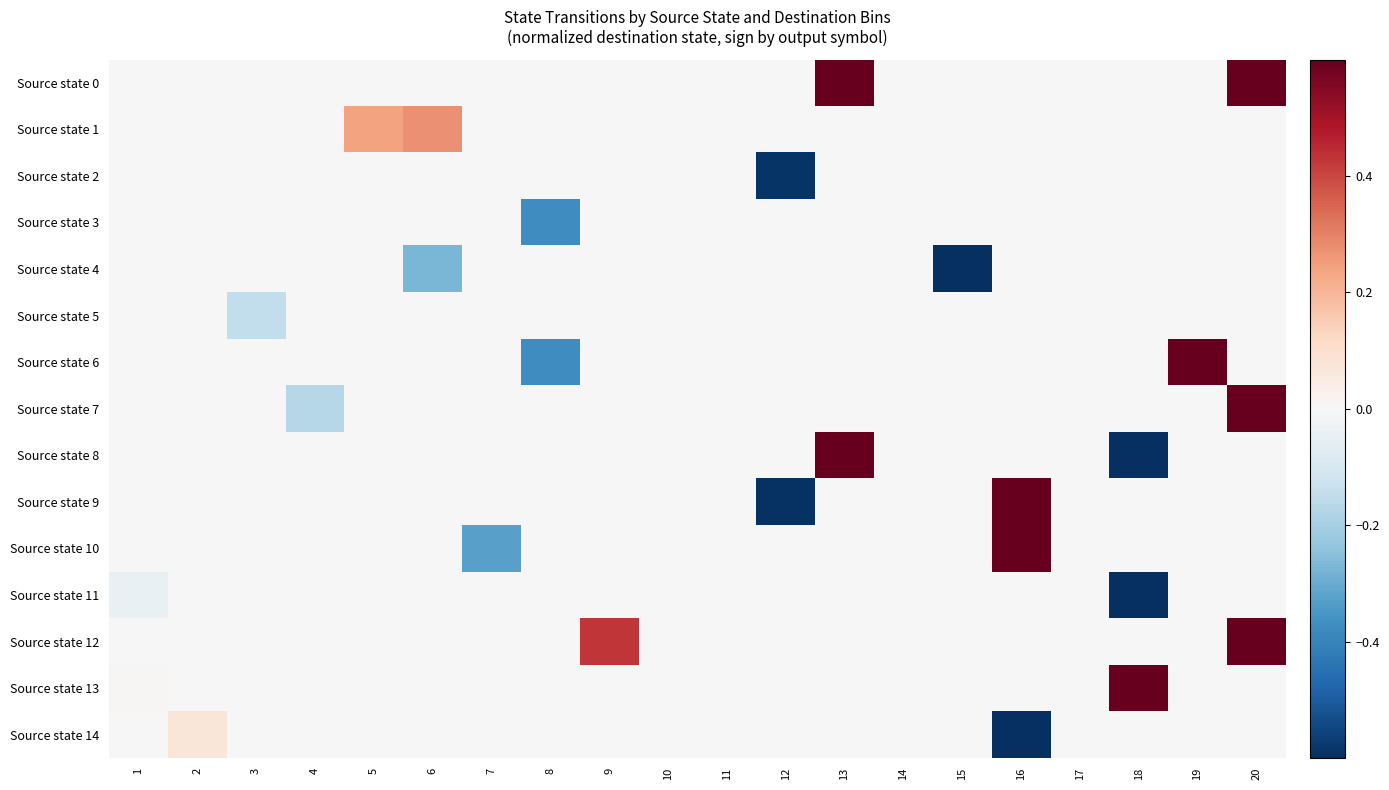

Reading left to right, extract all data points from this chart.

Source state 0: 1=0.0	2=0.0	3=0.0	4=0.0	5=0.0	6=0.0	7=0.0	8=0.0	9=0.0	10=0.0	11=0.0	12=0.0	13=0.6	14=0.0	15=0.0	16=0.0	17=0.0	18=0.0	19=0.0	20=1.0
Source state 1: 1=0.0	2=0.0	3=0.0	4=0.0	5=0.2	6=0.3	7=0.0	8=0.0	9=0.0	10=0.0	11=0.0	12=0.0	13=0.0	14=0.0	15=0.0	16=0.0	17=0.0	18=0.0	19=0.0	20=0.0
Source state 2: 1=0.0	2=0.0	3=0.0	4=0.0	5=0.0	6=0.0	7=0.0	8=0.0	9=0.0	10=0.0	11=0.0	12=-0.6	13=0.0	14=0.0	15=0.0	16=0.0	17=0.0	18=0.0	19=0.0	20=0.0
Source state 3: 1=0.0	2=0.0	3=0.0	4=0.0	5=0.0	6=0.0	7=0.0	8=-0.4	9=0.0	10=0.0	11=0.0	12=0.0	13=0.0	14=0.0	15=0.0	16=0.0	17=0.0	18=0.0	19=0.0	20=0.0
Source state 4: 1=0.0	2=0.0	3=0.0	4=0.0	5=0.0	6=-0.3	7=0.0	8=0.0	9=0.0	10=0.0	11=0.0	12=0.0	13=0.0	14=0.0	15=-0.7	16=0.0	17=0.0	18=0.0	19=0.0	20=0.0
Source state 5: 1=0.0	2=0.0	3=-0.1	4=0.0	5=0.0	6=0.0	7=0.0	8=0.0	9=0.0	10=0.0	11=0.0	12=0.0	13=0.0	14=0.0	15=0.0	16=0.0	17=0.0	18=0.0	19=0.0	20=0.0
Source state 6: 1=0.0	2=0.0	3=0.0	4=0.0	5=0.0	6=0.0	7=0.0	8=-0.4	9=0.0	10=0.0	11=0.0	12=0.0	13=0.0	14=0.0	15=0.0	16=0.0	17=0.0	18=0.0	19=0.9	20=0.0
Source state 7: 1=0.0	2=0.0	3=0.0	4=-0.2	5=0.0	6=0.0	7=0.0	8=0.0	9=0.0	10=0.0	11=0.0	12=0.0	13=0.0	14=0.0	15=0.0	16=0.0	17=0.0	18=0.0	19=0.0	20=1.0
Source state 8: 1=0.0	2=0.0	3=0.0	4=0.0	5=0.0	6=0.0	7=0.0	8=0.0	9=0.0	10=0.0	11=0.0	12=0.0	13=0.6	14=0.0	15=0.0	16=0.0	17=0.0	18=-0.9	19=0.0	20=0.0
Source state 9: 1=0.0	2=0.0	3=0.0	4=0.0	5=0.0	6=0.0	7=0.0	8=0.0	9=0.0	10=0.0	11=0.0	12=-0.6	13=0.0	14=0.0	15=0.0	16=0.8	17=0.0	18=0.0	19=0.0	20=0.0
Source state 10: 1=0.0	2=0.0	3=0.0	4=0.0	5=0.0	6=0.0	7=-0.3	8=0.0	9=0.0	10=0.0	11=0.0	12=0.0	13=0.0	14=0.0	15=0.0	16=0.8	17=0.0	18=0.0	19=0.0	20=0.0
Source state 11: 1=-0.0	2=0.0	3=0.0	4=0.0	5=0.0	6=0.0	7=0.0	8=0.0	9=0.0	10=0.0	11=0.0	12=0.0	13=0.0	14=0.0	15=0.0	16=0.0	17=0.0	18=-0.9	19=0.0	20=0.0
Source state 12: 1=0.0	2=0.0	3=0.0	4=0.0	5=0.0	6=0.0	7=0.0	8=0.0	9=0.4	10=0.0	11=0.0	12=0.0	13=0.0	14=0.0	15=0.0	16=0.0	17=0.0	18=0.0	19=0.0	20=1.0
Source state 13: 1=0.0	2=0.0	3=0.0	4=0.0	5=0.0	6=0.0	7=0.0	8=0.0	9=0.0	10=0.0	11=0.0	12=0.0	13=0.0	14=0.0	15=0.0	16=0.0	17=0.0	18=0.9	19=0.0	20=0.0
Source state 14: 1=0.0	2=0.1	3=0.0	4=0.0	5=0.0	6=0.0	7=0.0	8=0.0	9=0.0	10=0.0	11=0.0	12=0.0	13=0.0	14=0.0	15=0.0	16=-0.8	17=0.0	18=0.0	19=0.0	20=0.0